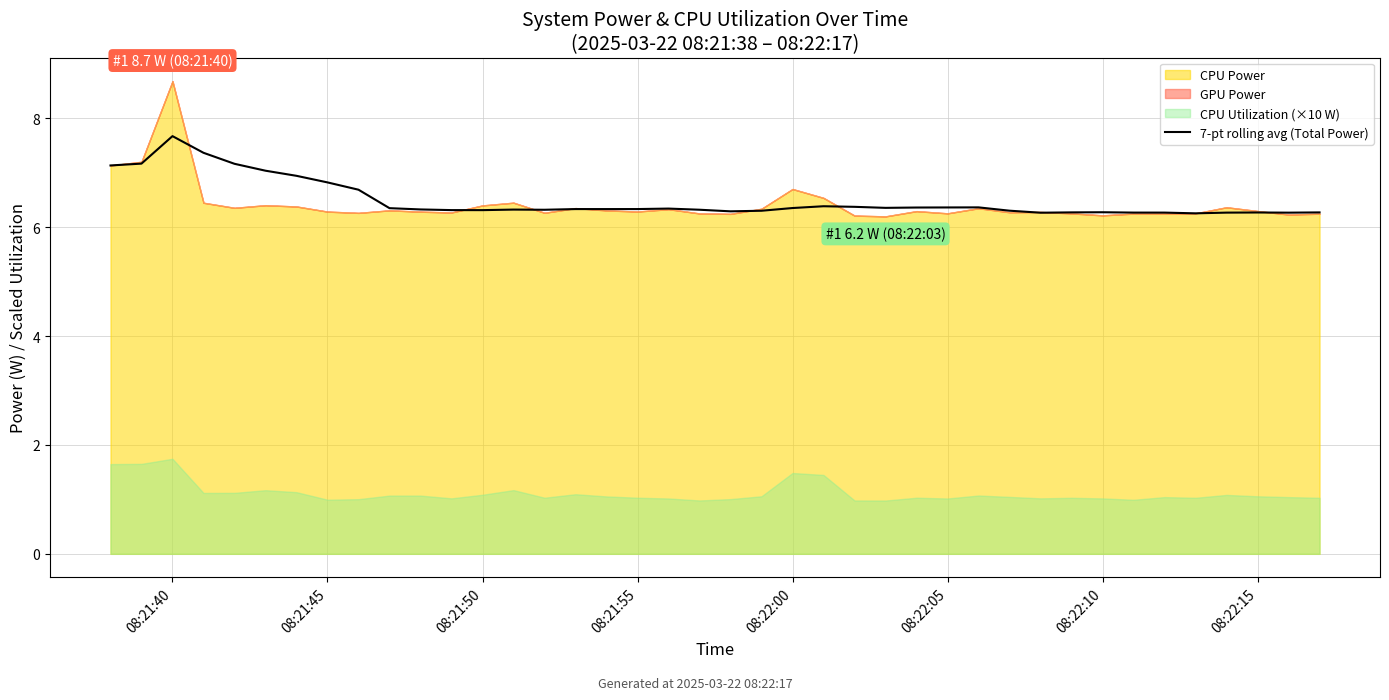

True or false: there are more than 2 points higher than both neighbors.

True